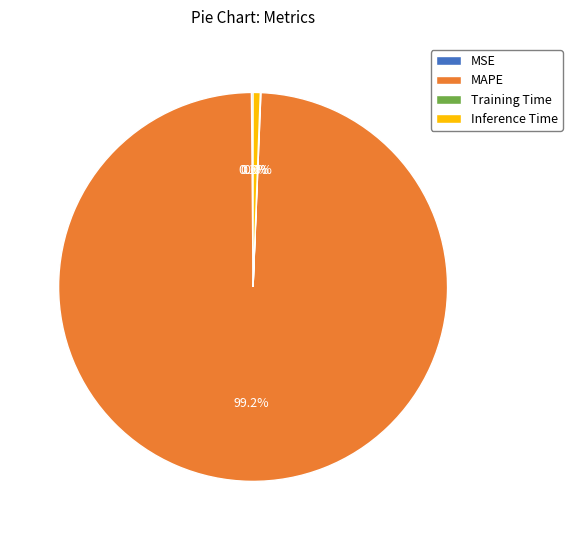

Is there a majority slice in this chart?

Yes